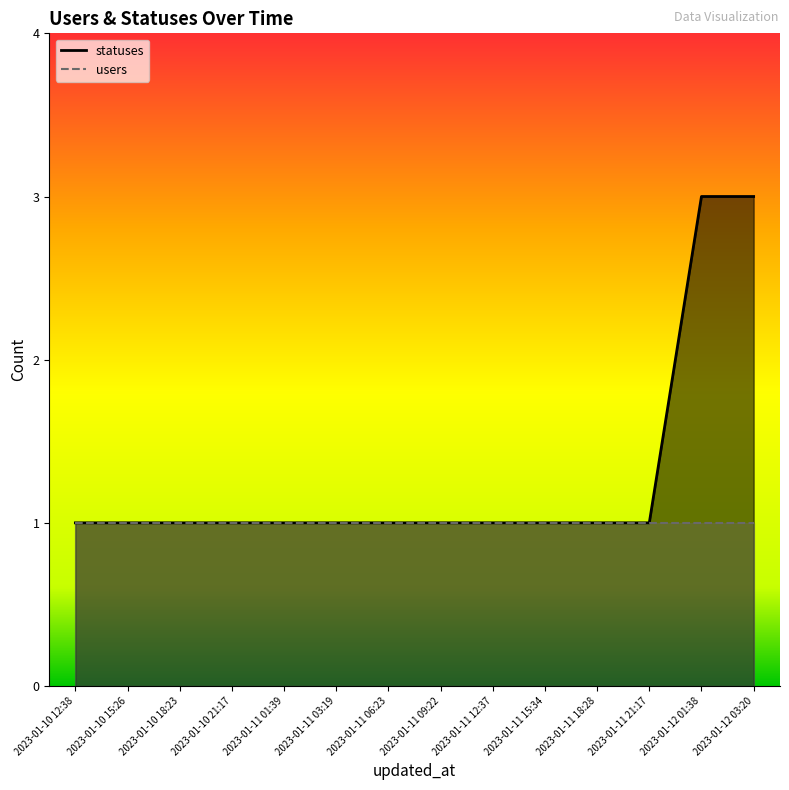

What is the sum of the values at 2023-01-10 21:17 and 2023-01-10 15:26?

2